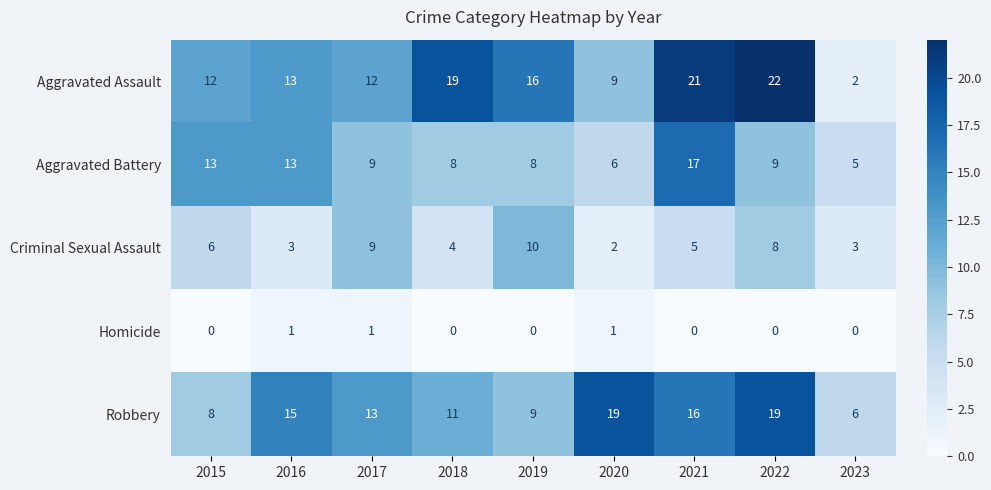

Rank the series at 2015 from highest to lowest value.

Aggravated Battery, Aggravated Assault, Robbery, Criminal Sexual Assault, Homicide